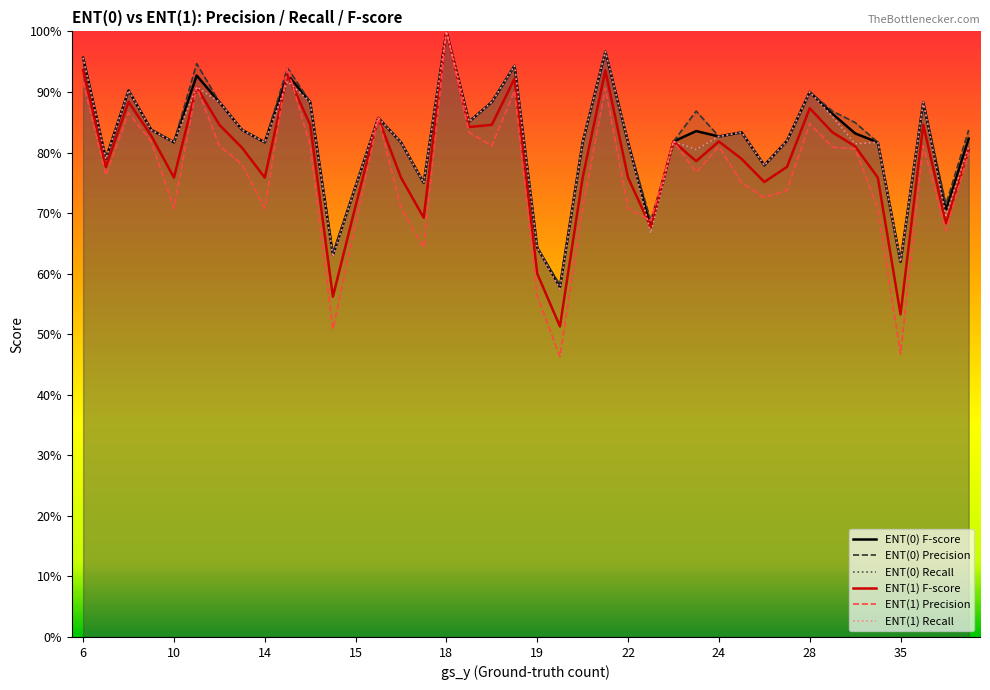

How many interior local valleys does the ENT(1) Recall series have?

13